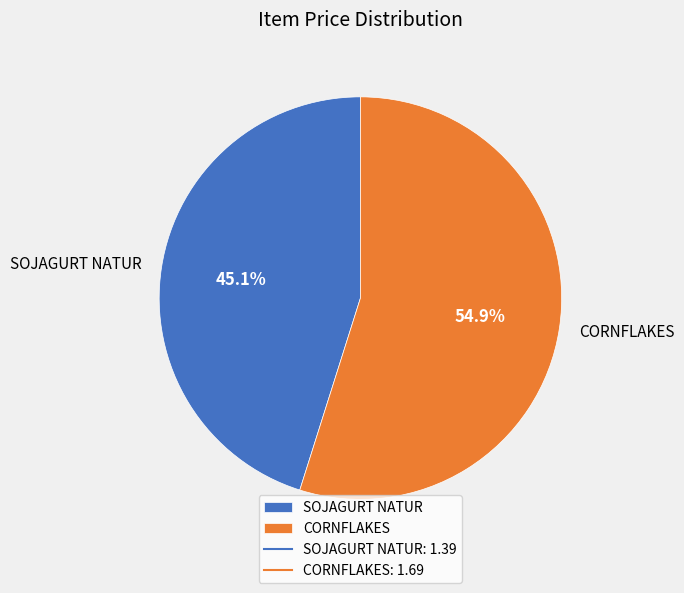

Does SOJAGURT NATUR represent more than half of the total?

No